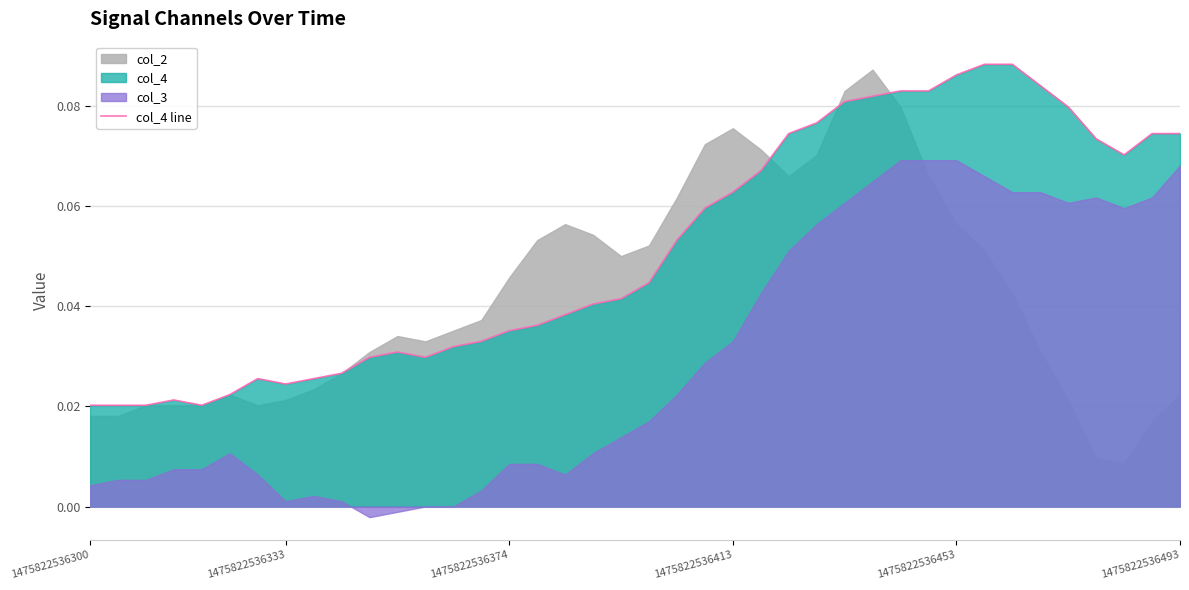

How many data points does each series have?

40